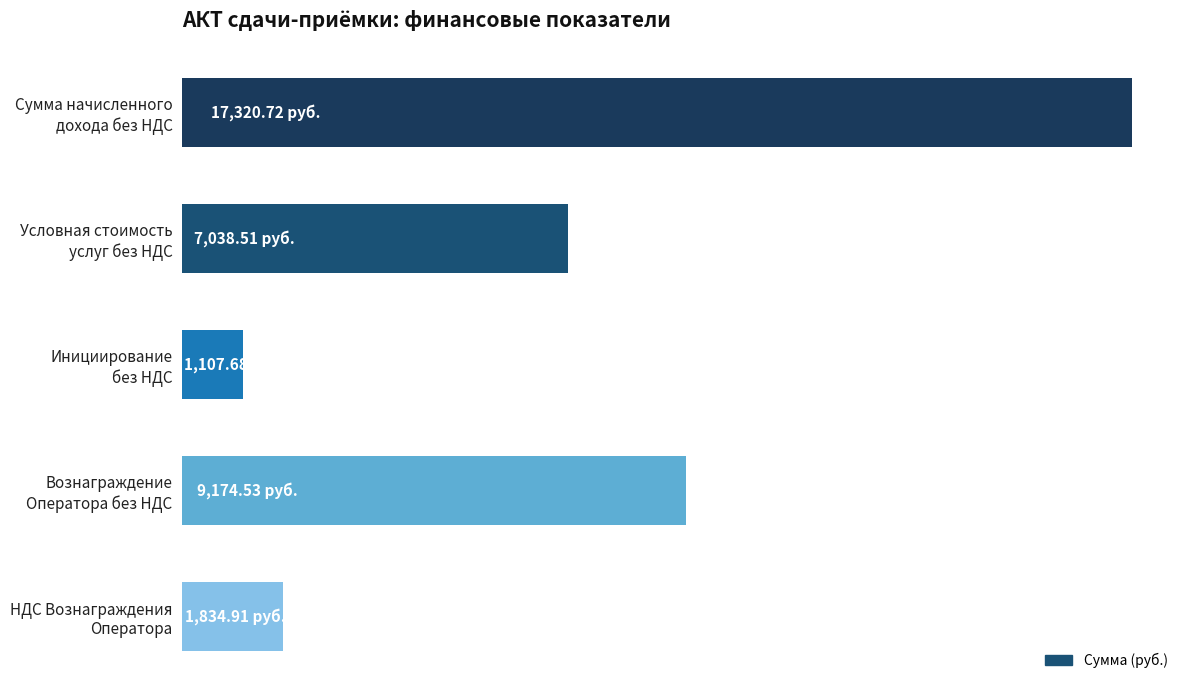

Does the chart contain stacked bars?

No